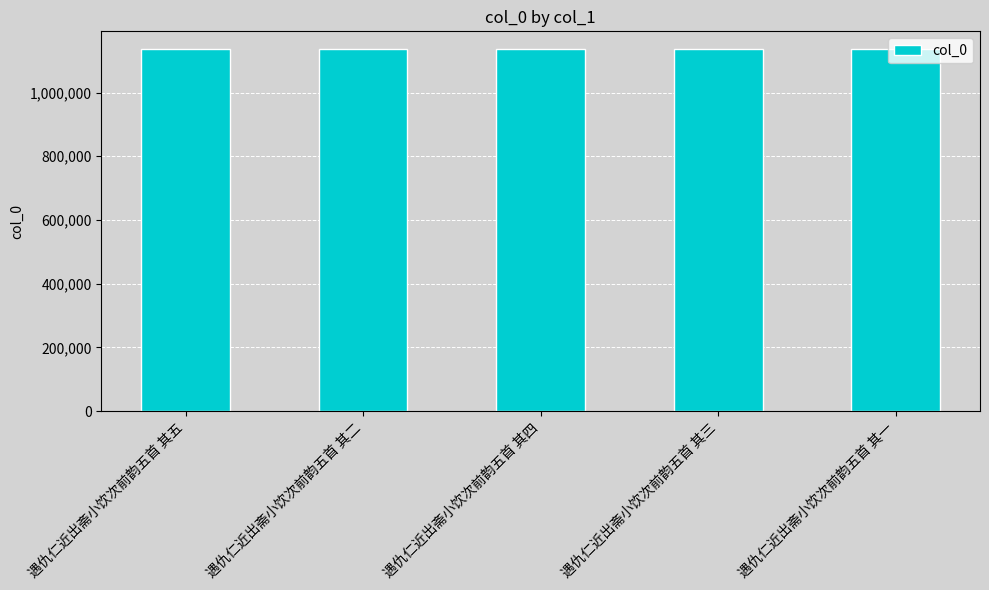

What is the value of the 5th bar from the left?

1135639